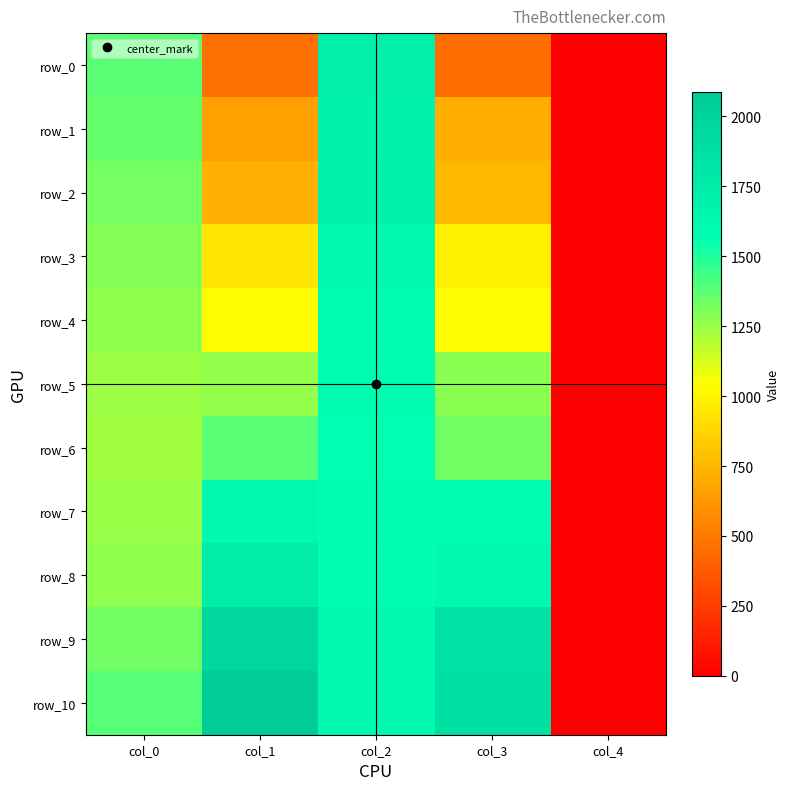

What is the sum of all row_4 values?

4919.7